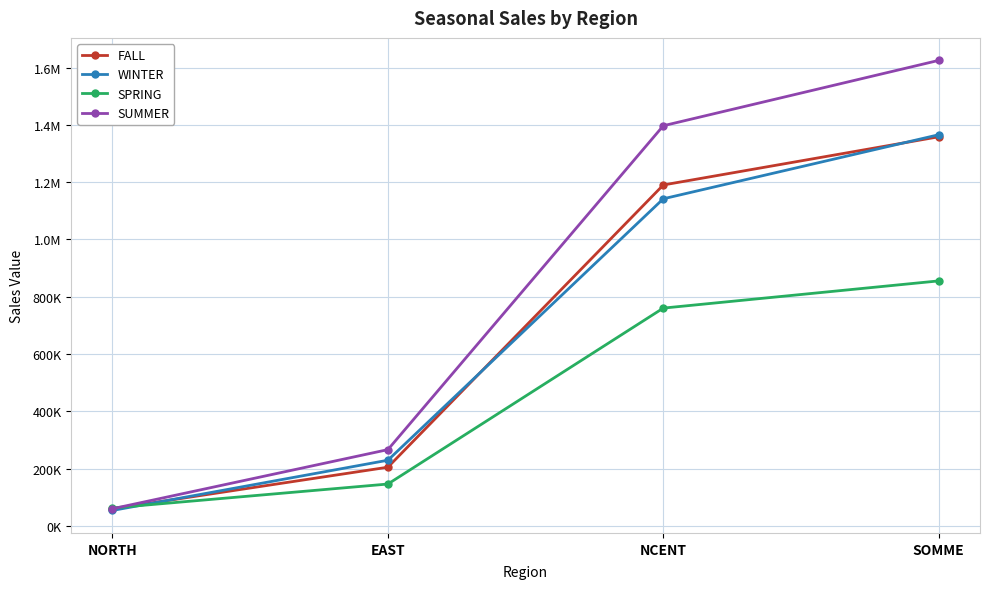

The value of WINTER at EAST is 229565.4. True or false?

True